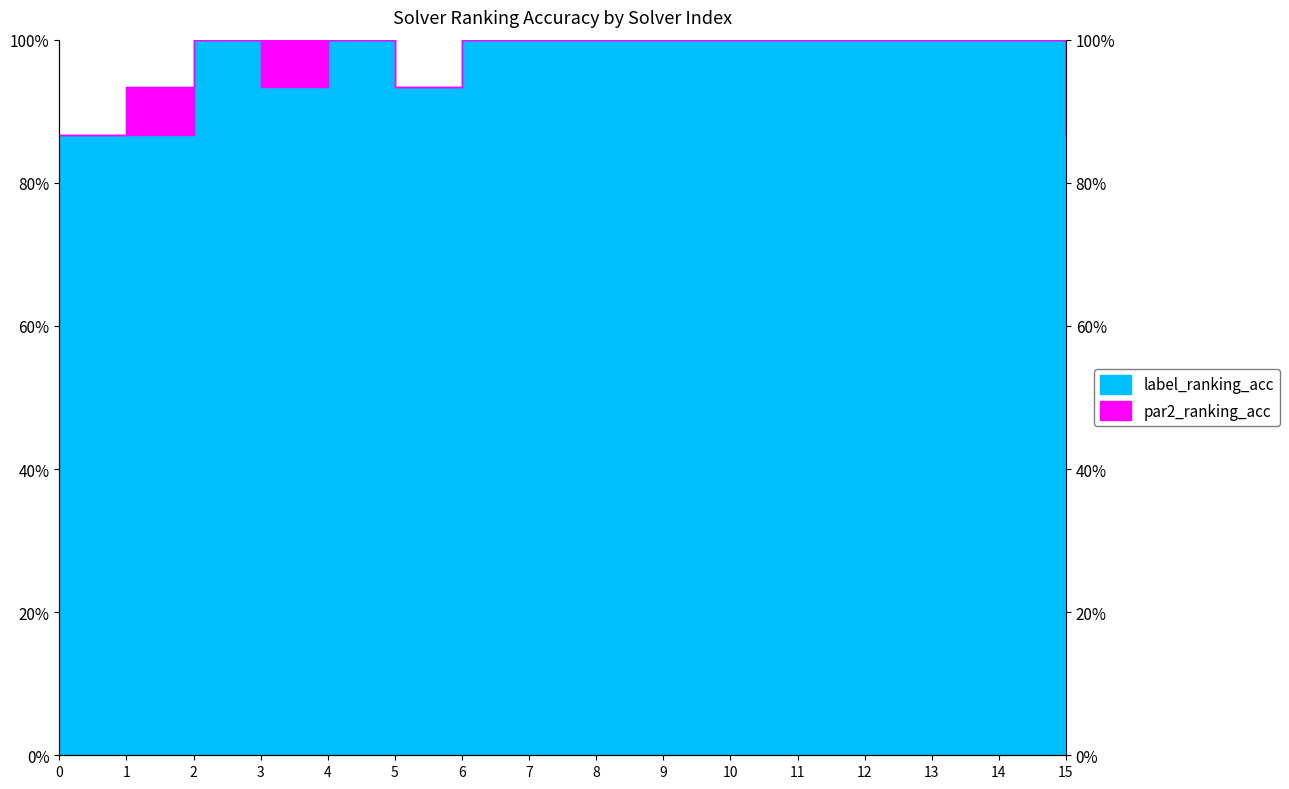

Between 1 and 0, which is larger?

1